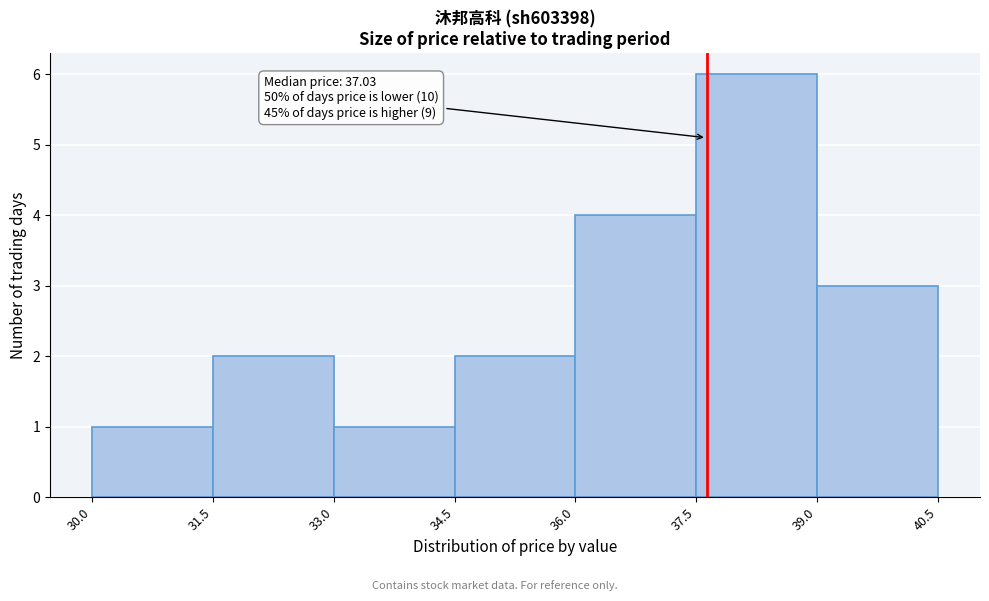

Over which range of the x-axis is the bar tallest?

37.5 to 39.0